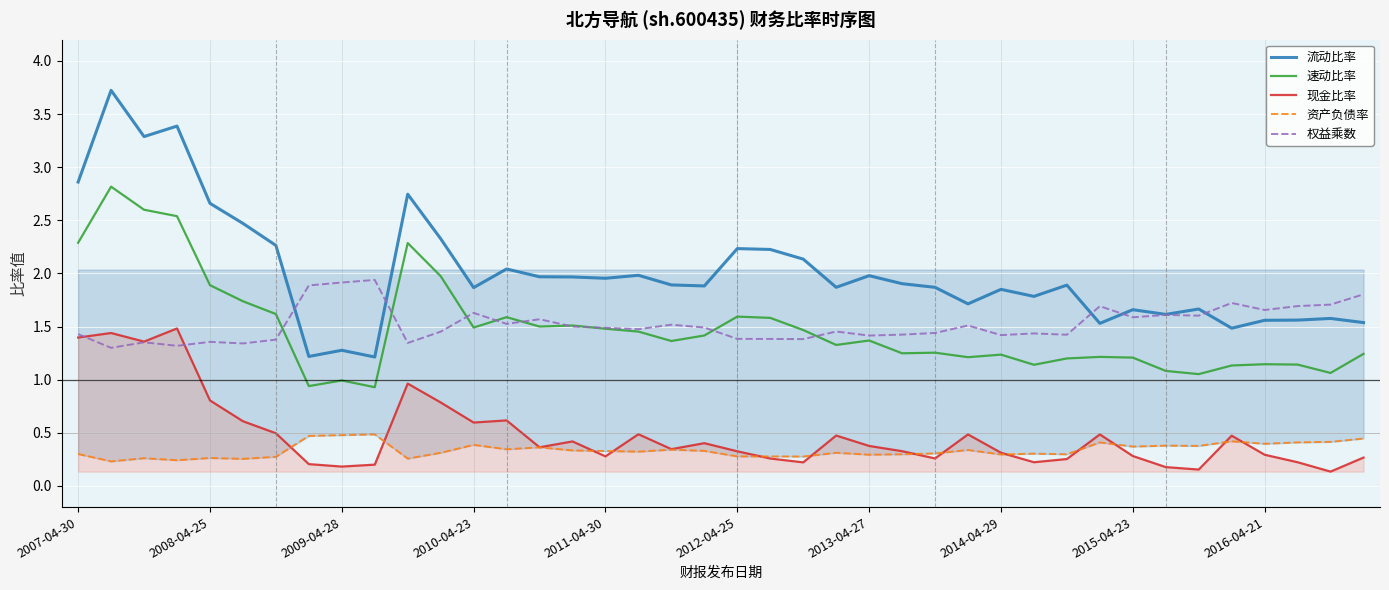

Reading left to right, what are all the values shown in this chart?

流动比率: 2.9	3.7	3.3	3.4	2.7	2.5	2.3	1.2	1.3	1.2	2.7	2.3	1.9	2.0	2.0	2.0	2.0	2.0	1.9	1.9	2.2	2.2	2.1	1.9	2.0	1.9	1.9	1.7	1.8	1.8	1.9	1.5	1.7	1.6	1.7	1.5	1.6	1.6	1.6	1.5
速动比率: 2.3	2.8	2.6	2.5	1.9	1.7	1.6	0.9	1.0	0.9	2.3	2.0	1.5	1.6	1.5	1.5	1.5	1.5	1.4	1.4	1.6	1.6	1.5	1.3	1.4	1.2	1.3	1.2	1.2	1.1	1.2	1.2	1.2	1.1	1.1	1.1	1.1	1.1	1.1	1.2
现金比率: 1.4	1.4	1.4	1.5	0.8	0.6	0.5	0.2	0.2	0.2	1.0	0.8	0.6	0.6	0.4	0.4	0.3	0.5	0.3	0.4	0.3	0.3	0.2	0.5	0.4	0.3	0.3	0.5	0.3	0.2	0.3	0.5	0.3	0.2	0.2	0.5	0.3	0.2	0.1	0.3
资产负债率: 0.3	0.2	0.3	0.2	0.3	0.3	0.3	0.5	0.5	0.5	0.3	0.3	0.4	0.3	0.4	0.3	0.3	0.3	0.3	0.3	0.3	0.3	0.3	0.3	0.3	0.3	0.3	0.3	0.3	0.3	0.3	0.4	0.4	0.4	0.4	0.4	0.4	0.4	0.4	0.4
权益乘数: 1.4	1.3	1.4	1.3	1.4	1.3	1.4	1.9	1.9	1.9	1.3	1.5	1.6	1.5	1.6	1.5	1.5	1.5	1.5	1.5	1.4	1.4	1.4	1.5	1.4	1.4	1.4	1.5	1.4	1.4	1.4	1.7	1.6	1.6	1.6	1.7	1.7	1.7	1.7	1.8